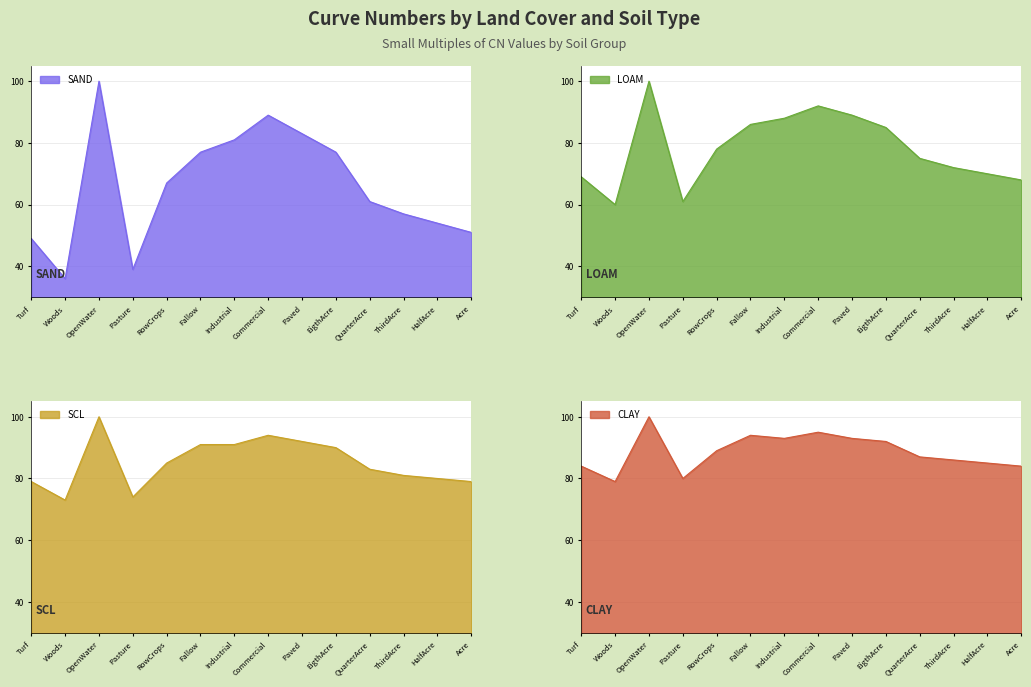

Does the chart display data point markers on the line(s)?

No